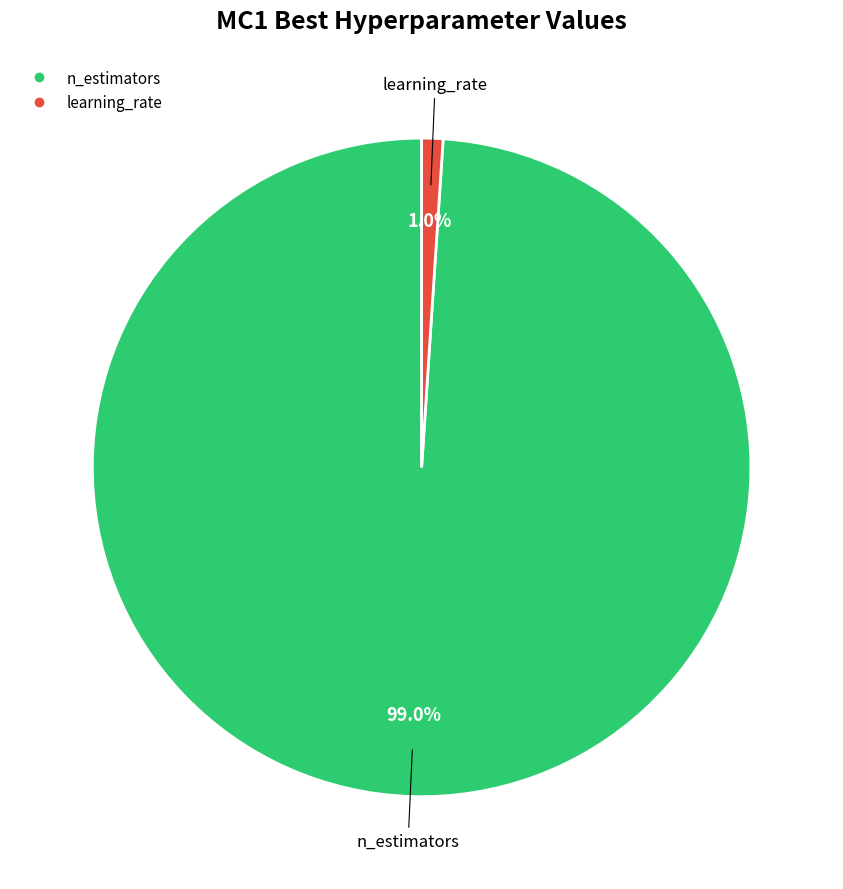

Is there a majority slice in this chart?

Yes